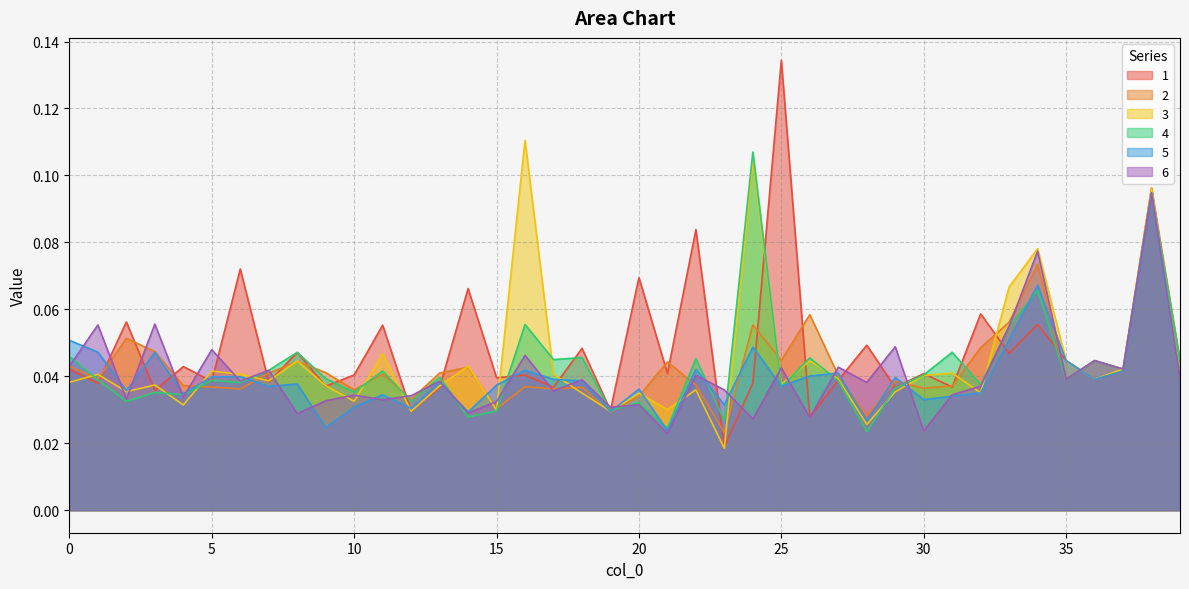

Is the value of 6 at 24 greater than the value of 3 at 6?

No